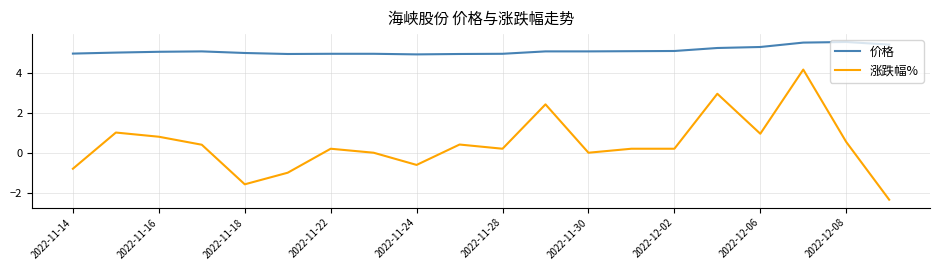

Rank the series by their average value, from highest to lowest.

价格, 涨跌幅%